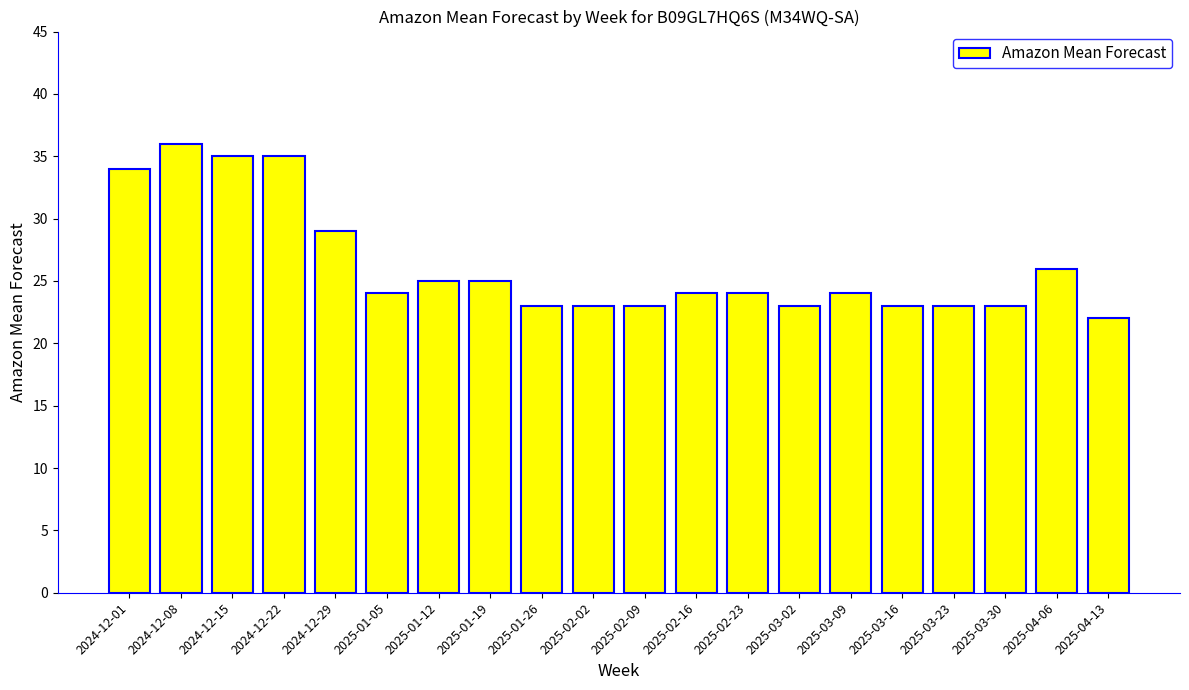

What is the average value?

26